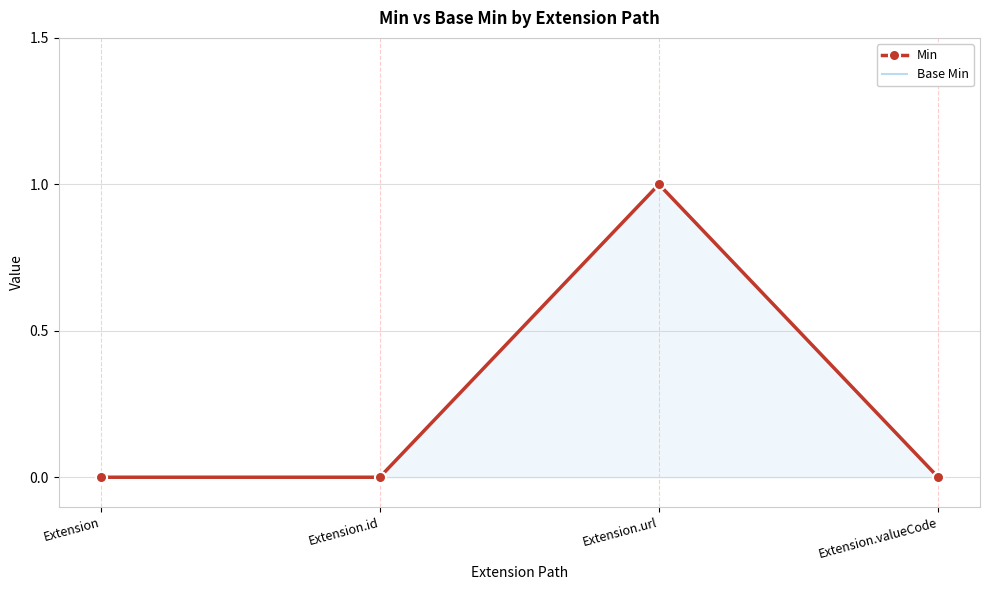

Reading right to left, extract all data points from this chart.

Min: 0	1	0	0
Base Min: 0	1	0	0